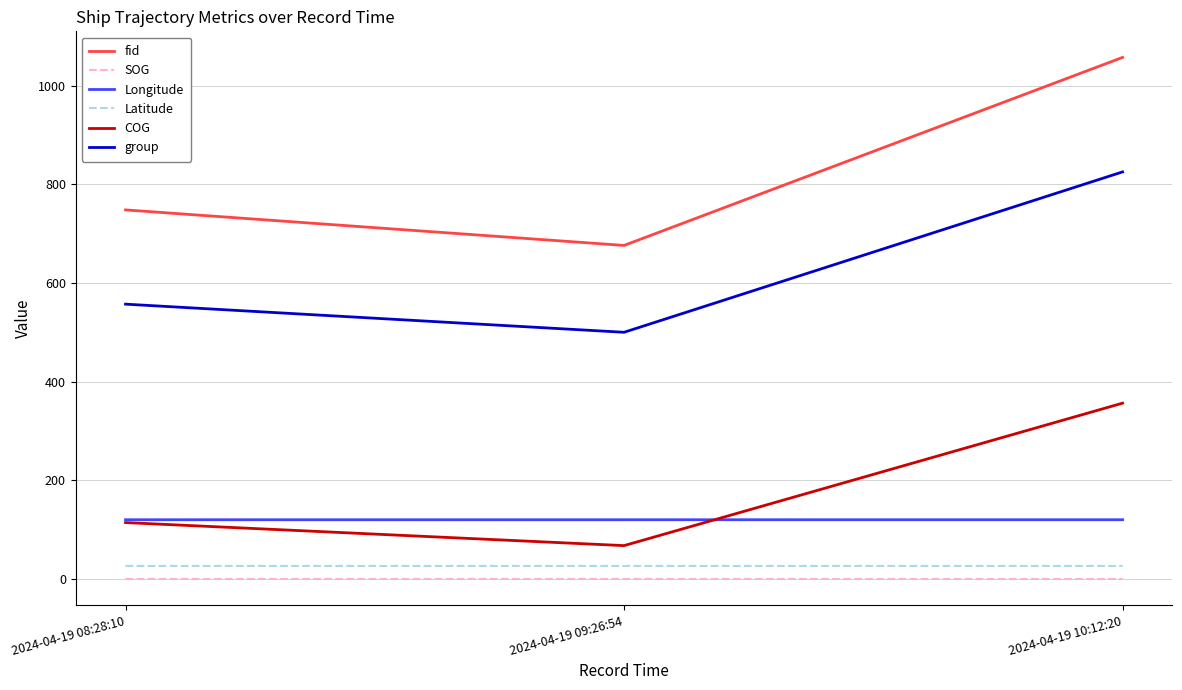

What is the sum of all fid values?

2481.0